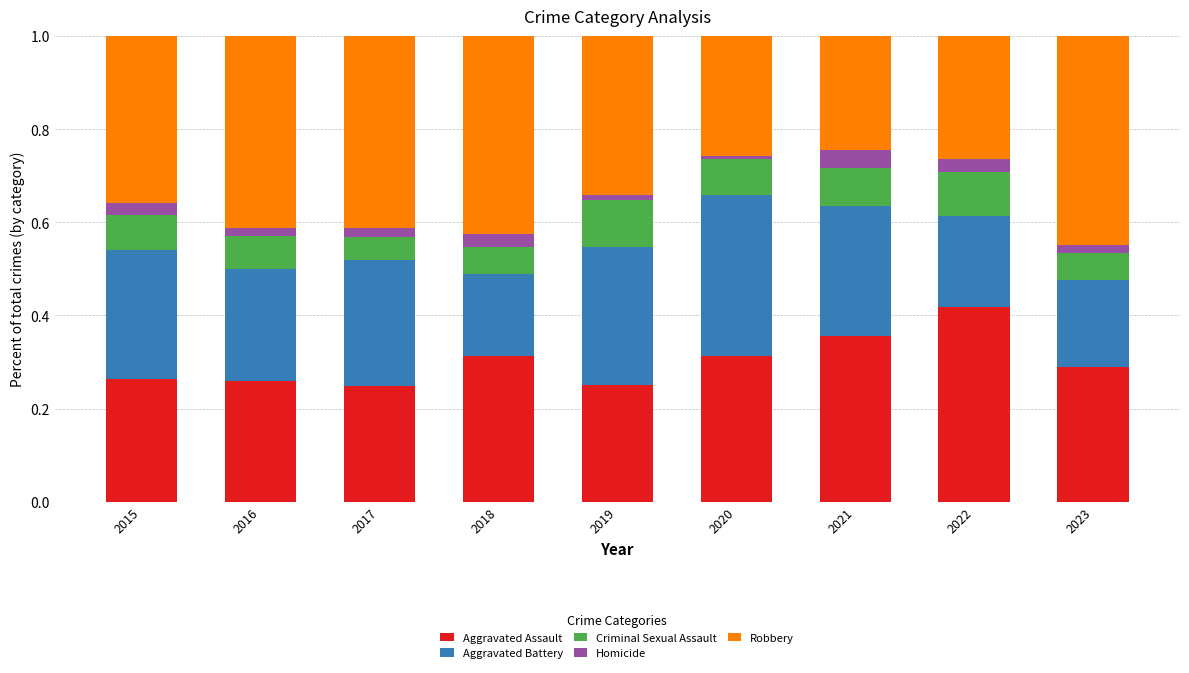

What are all the series names shown in the legend?

Aggravated Assault, Aggravated Battery, Criminal Sexual Assault, Homicide, Robbery